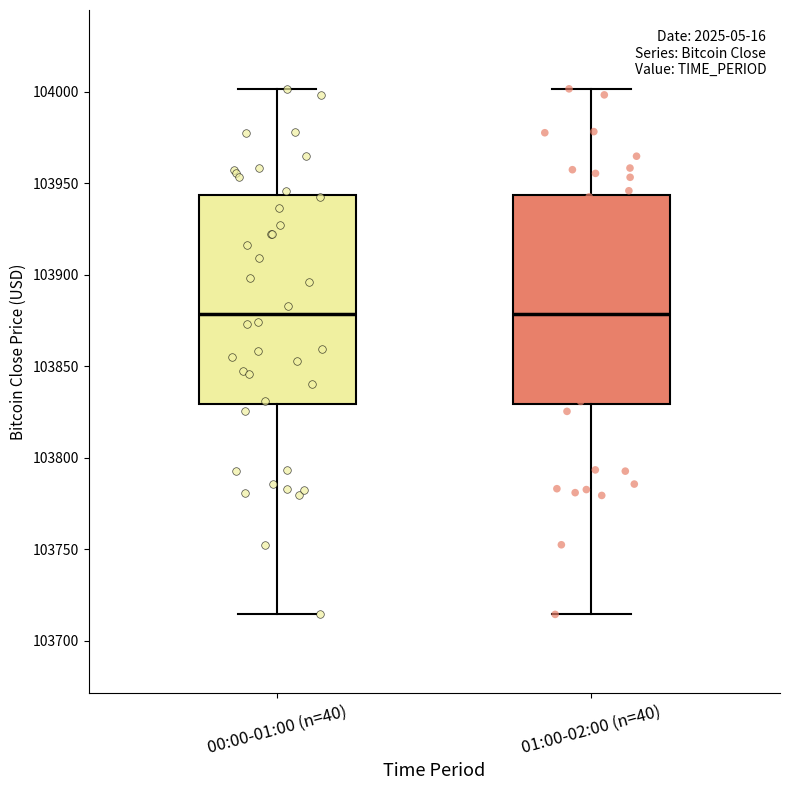

Reading left to right, read every box against the y-axis: the position of its median line, the range the box covers, and the ends of its whiskers. The values are not printed on the chart, so give them approximately, as read against the axis.

00:00-01:00 (n=40): median 103880, box 103830 to 103945, whiskers 103715 to 104000
01:00-02:00 (n=40): median 103880, box 103830 to 103945, whiskers 103715 to 104000